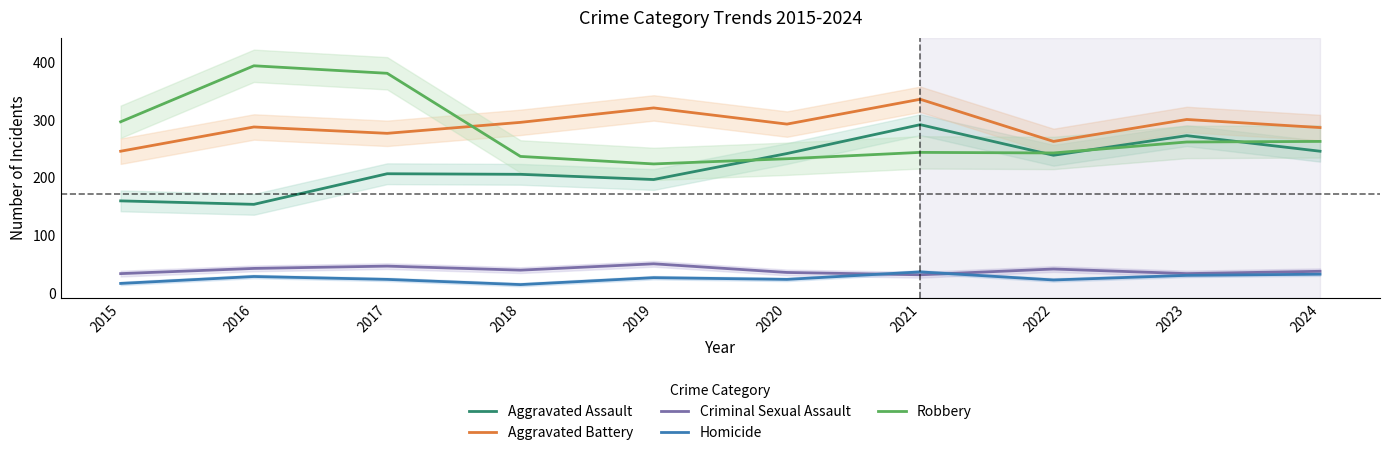

The Aggravated Assault series shows 239 at 2022. True or false?

True